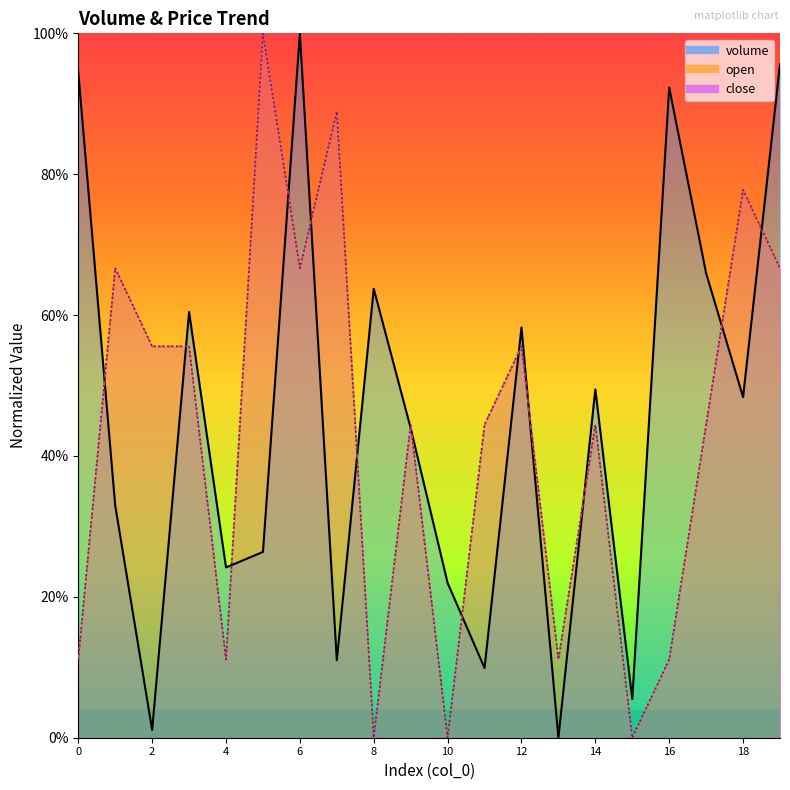

What is the value of the volume point at the 1st from the left?

0.9